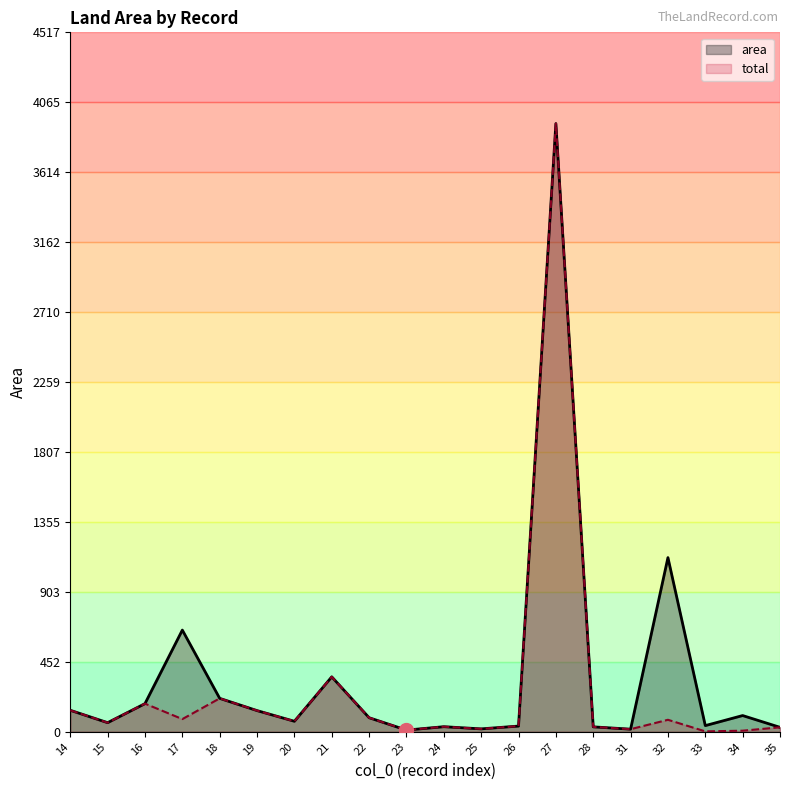

Reading right to left, extract all data points from this chart.

area: 35=29.0	34=105.0	33=40.0	32=1125.0	31=17.0	28=32.0	27=3928.0	26=37.0	25=19.0	24=33.0	23=11.0	22=91.0	21=355.0	20=68.0	19=137.0	18=216.0	17=657.0	16=182.0	15=59.0	14=139.0
total: 35=29.0	34=7.2	33=2.8	32=77.6	31=17.0	28=32.0	27=3928.0	26=37.0	25=19.0	24=33.0	23=11.0	22=91.0	21=355.0	20=68.0	19=137.0	18=216.0	17=82.1	16=182.0	15=59.0	14=139.0